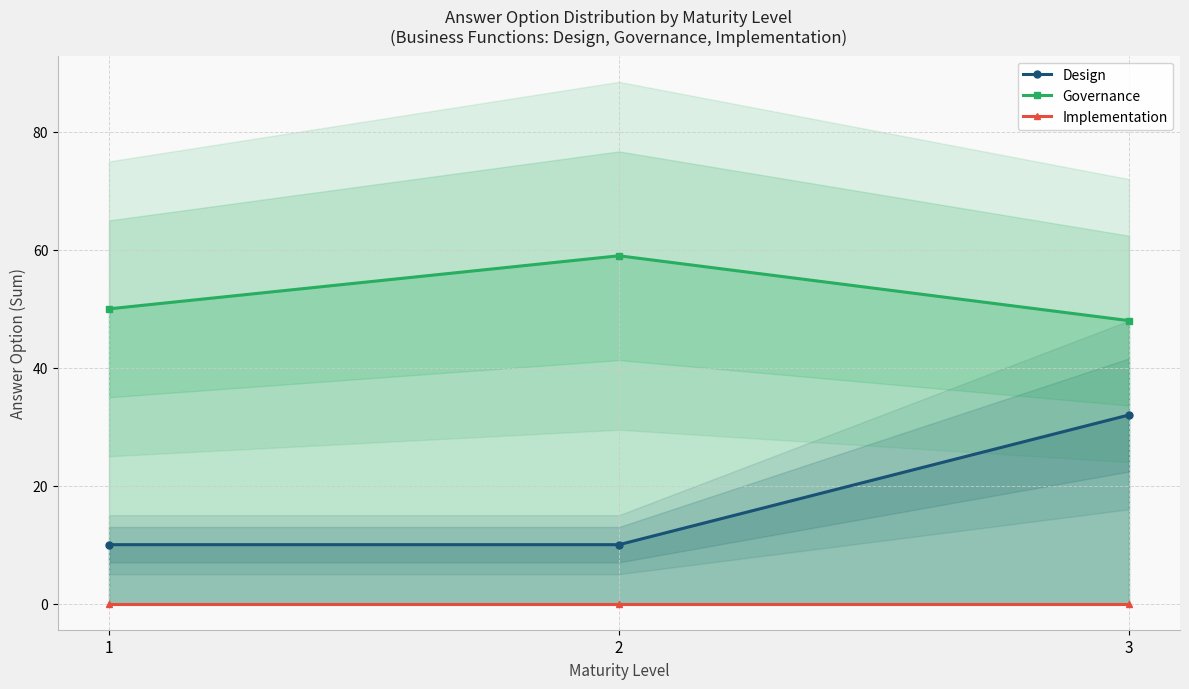

At how many categories does at least one series exceed 1?

3